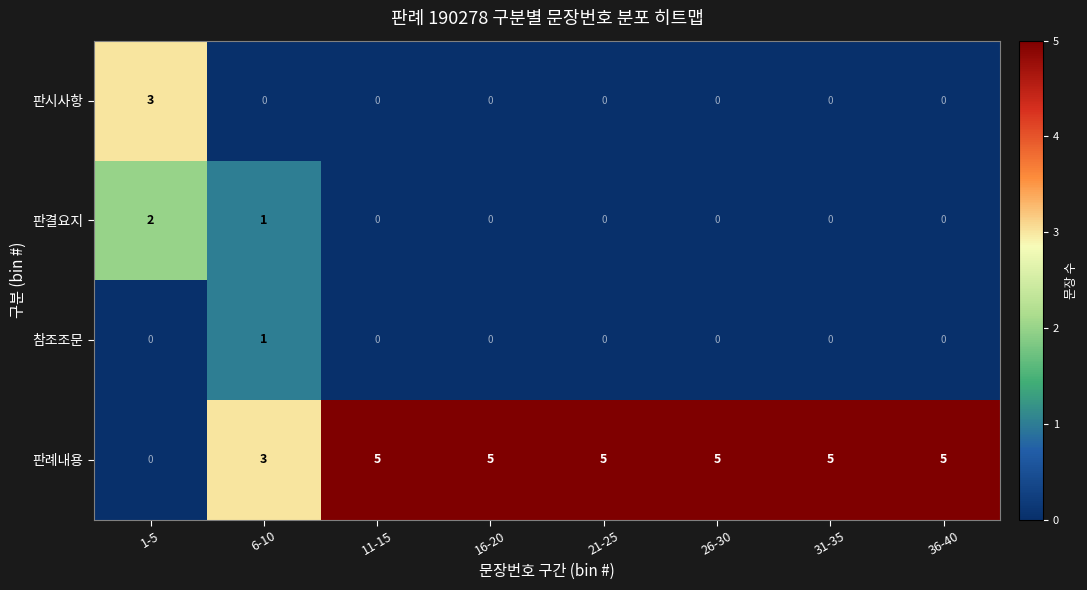

Is it true that 판결요지 equals 0 at 36-40?

True